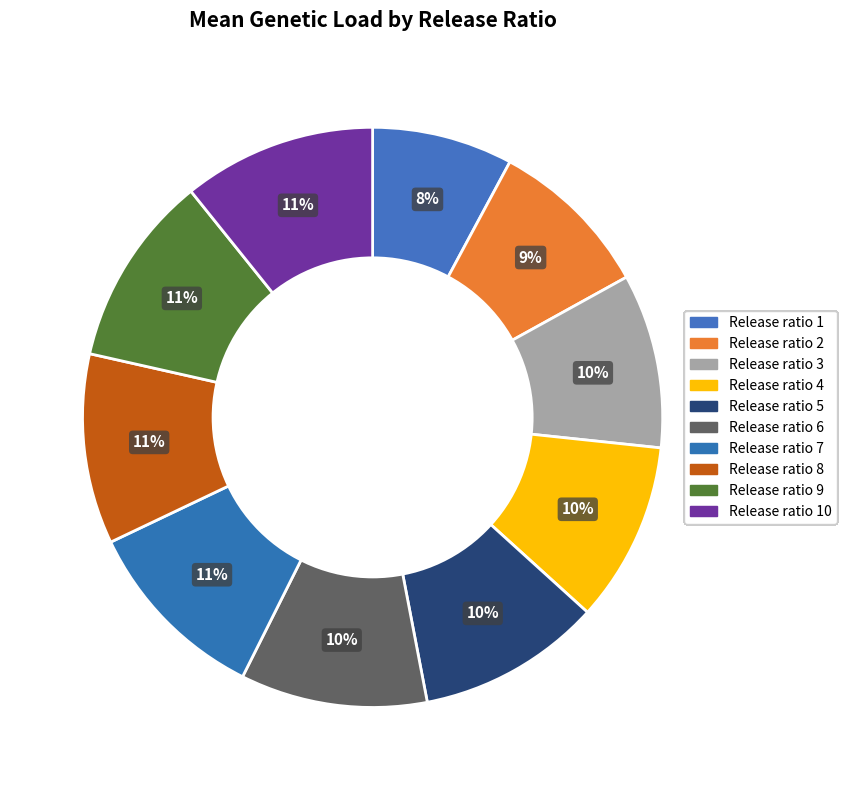

What is the smallest slice in the pie chart?

1